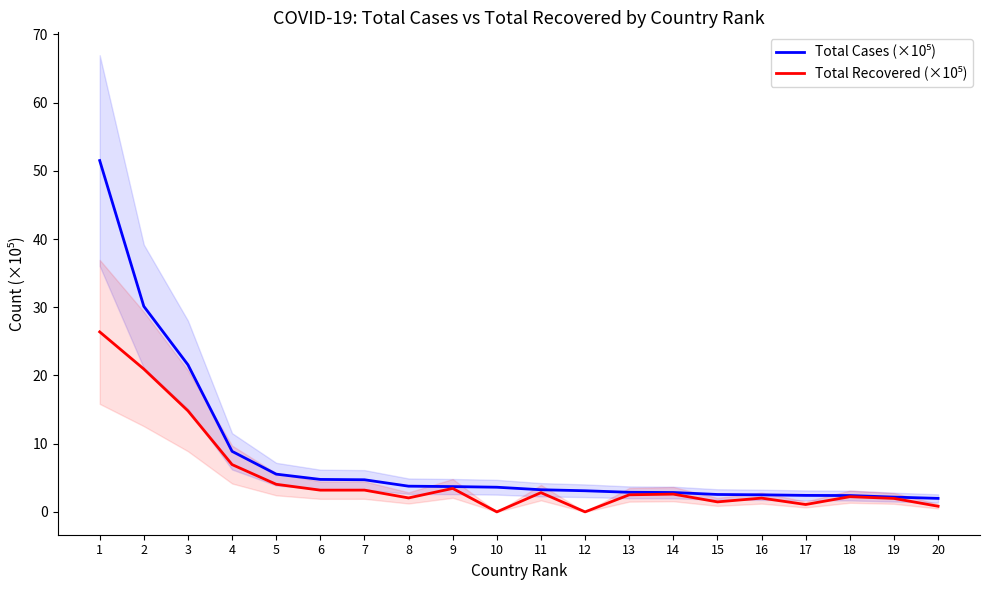

What is the maximum value for Total Cases (×10⁵)?

51.5